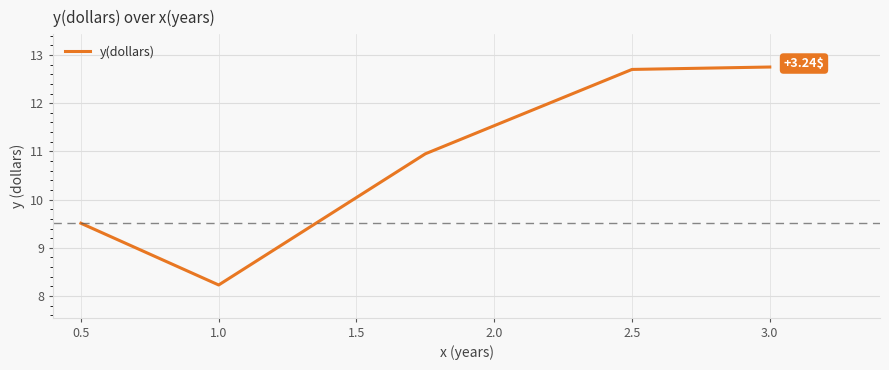

How many interior local valleys (lower than both neighbors) does the data have?

1